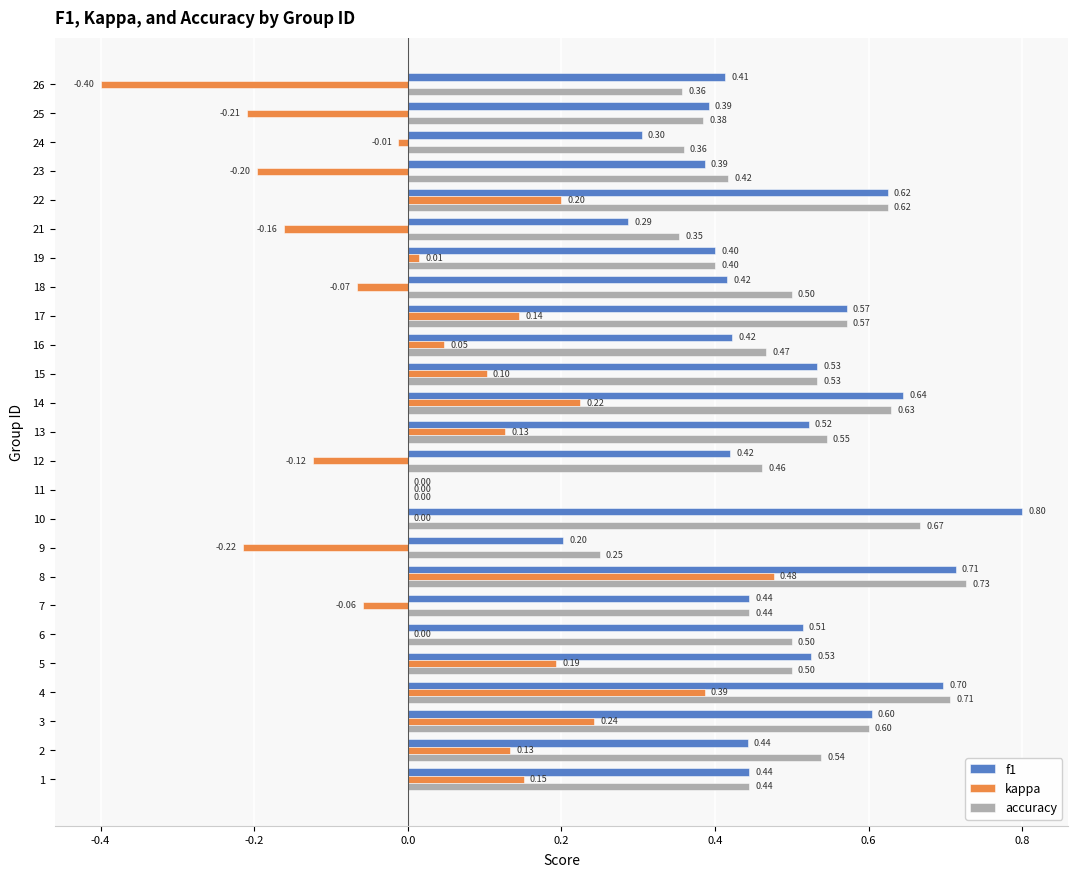

Which series changed the most between 14 and 18?

kappa